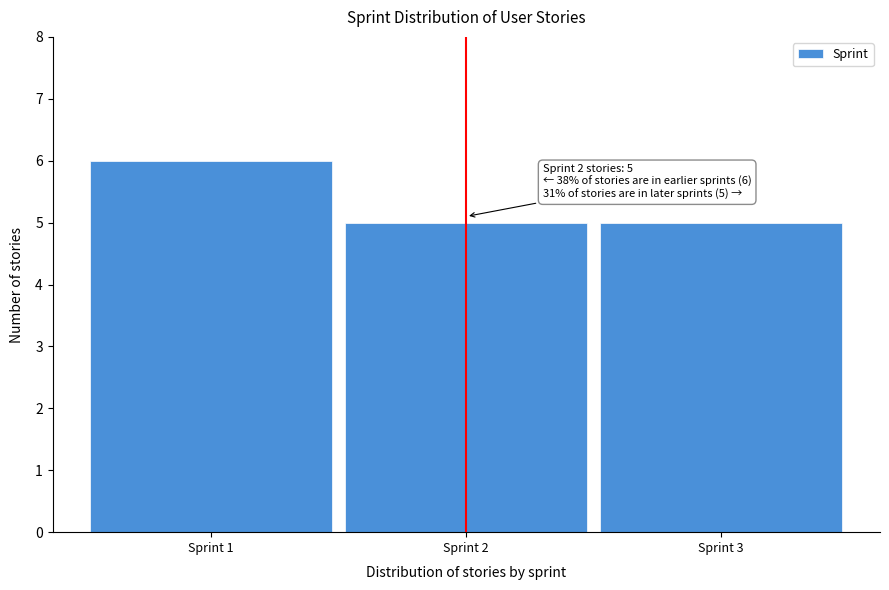

Which range on the x-axis has the tallest bar?

0.5 to 1.5